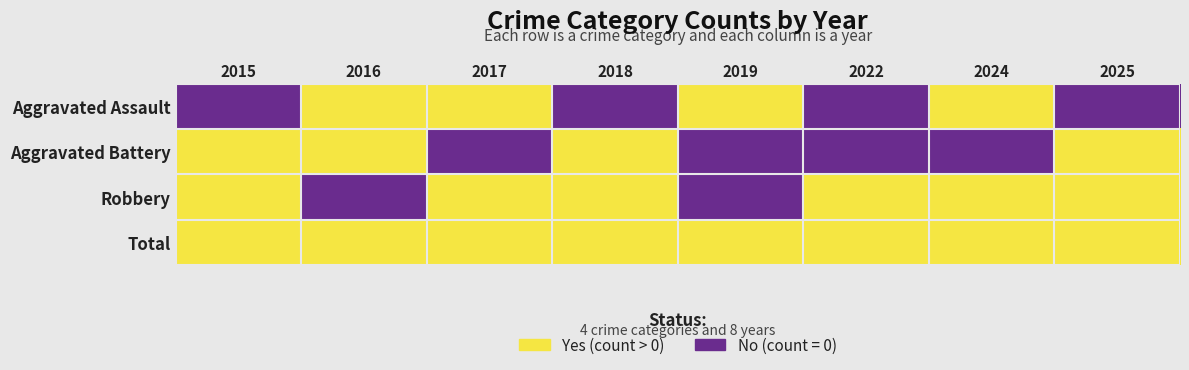

Rank the series at 2019 from highest to lowest value.

Aggravated Assault, Total, Aggravated Battery, Robbery